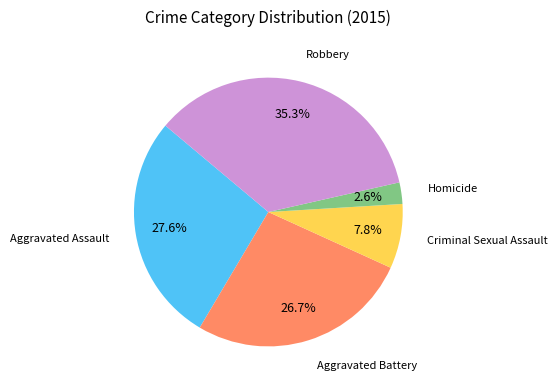

To the nearest percent, what is the difference between the largest and smallest slice percentages?

33%